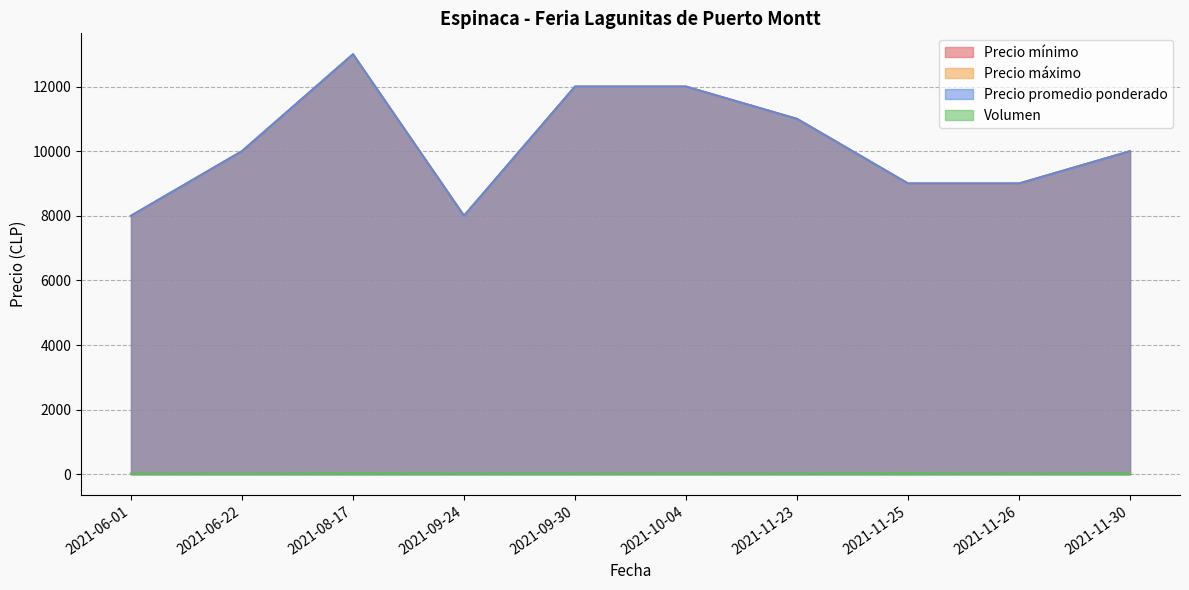

True or false: Precio máximo and Precio mínimo intersect in this chart.

False